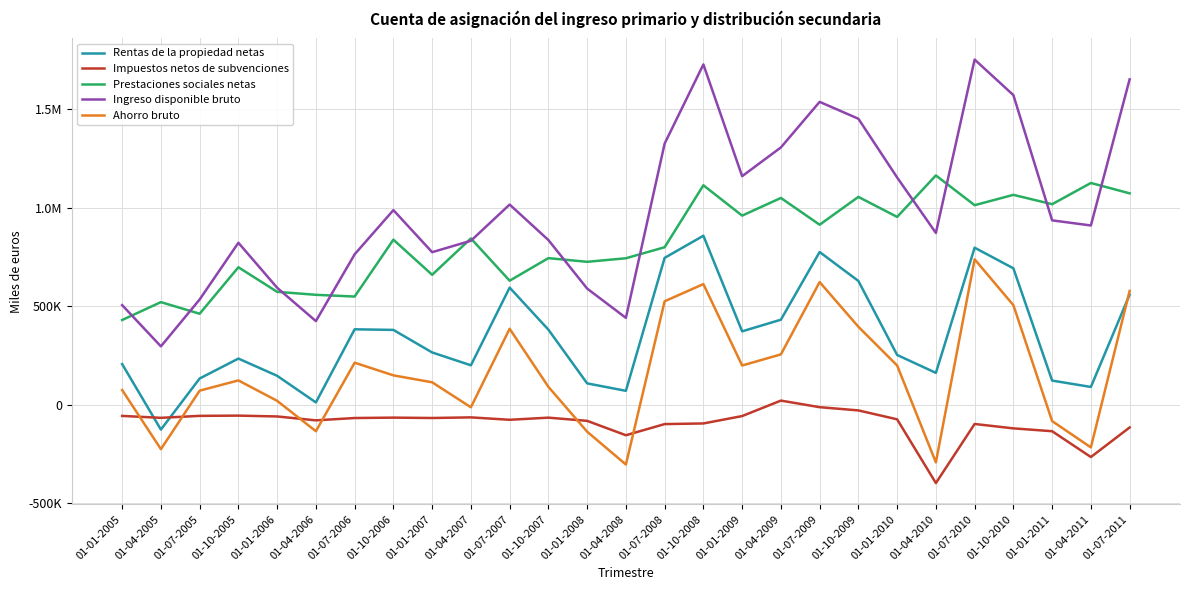

What is the value of the Prestaciones sociales netas point at the 25th from the left?

1018397